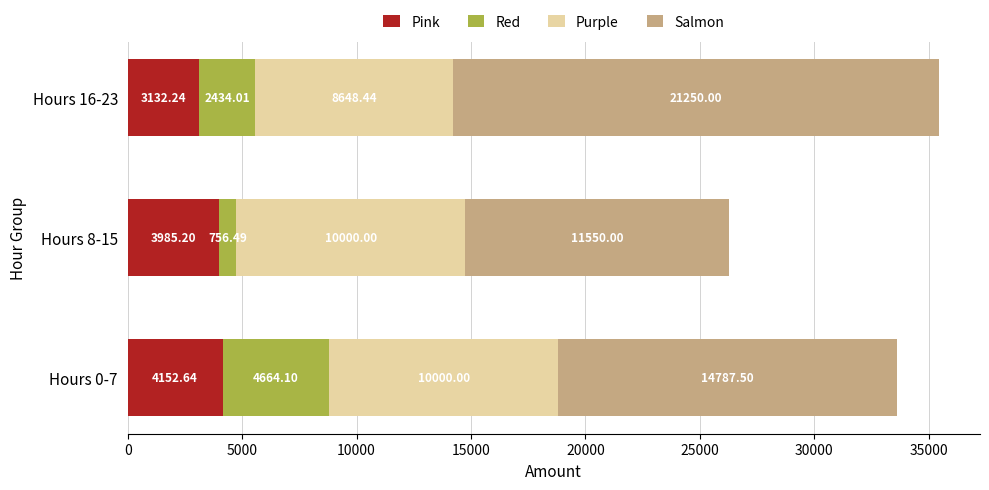

What is the average value of the Pink series?

3756.7